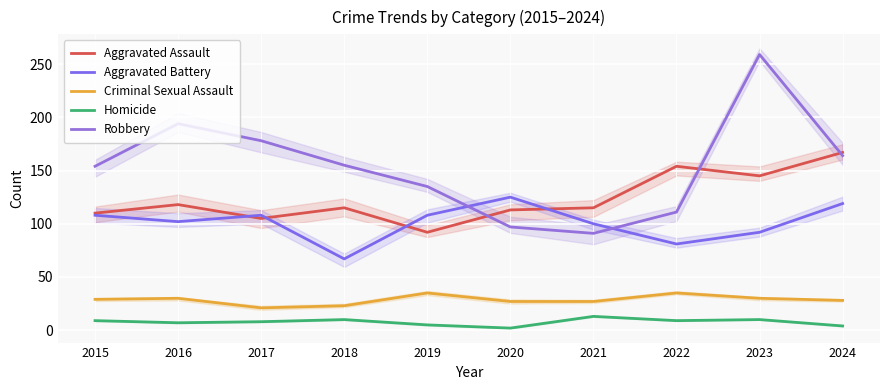

Which has a higher value, 2016 or 2021?

2016